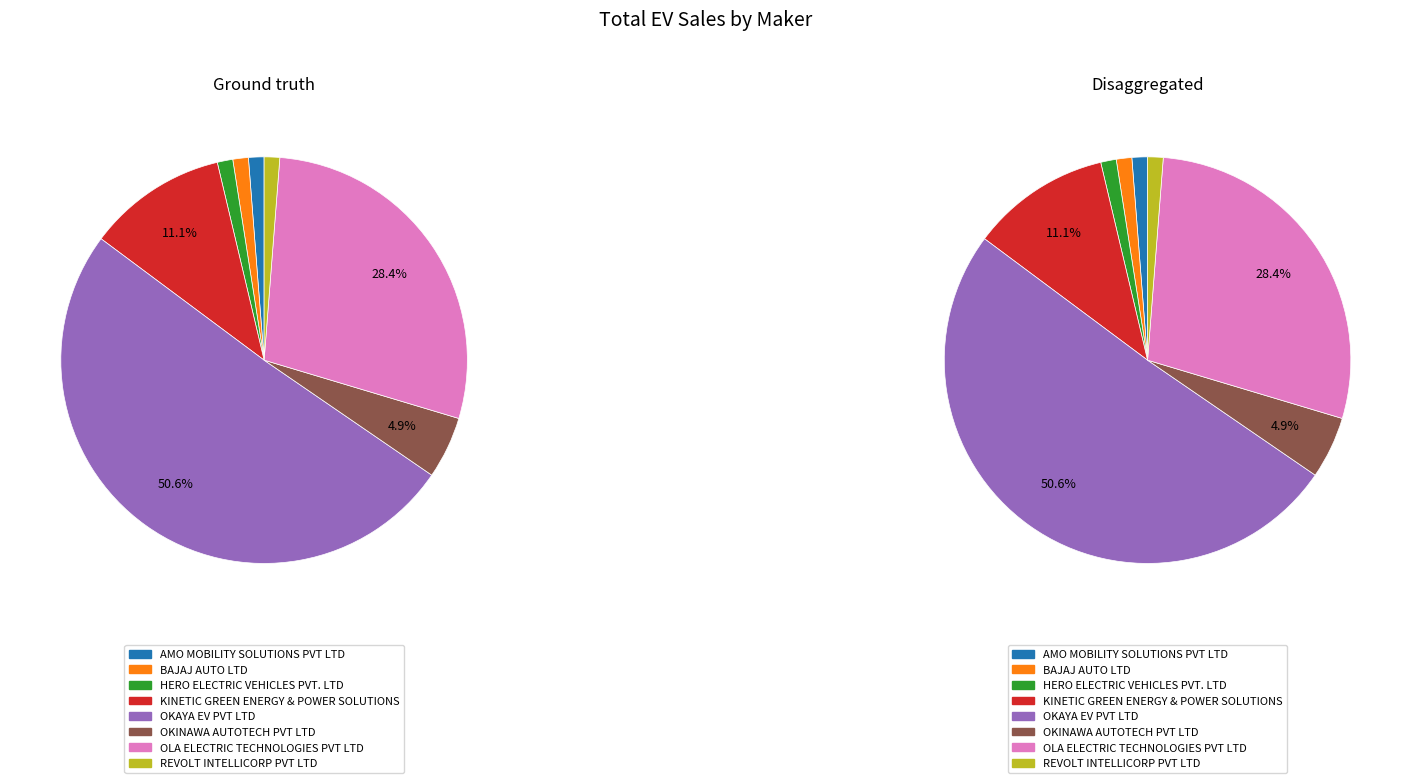

True or false: HERO ELECTRIC VEHICLES PVT. LTD accounts for 1% of the total.

True